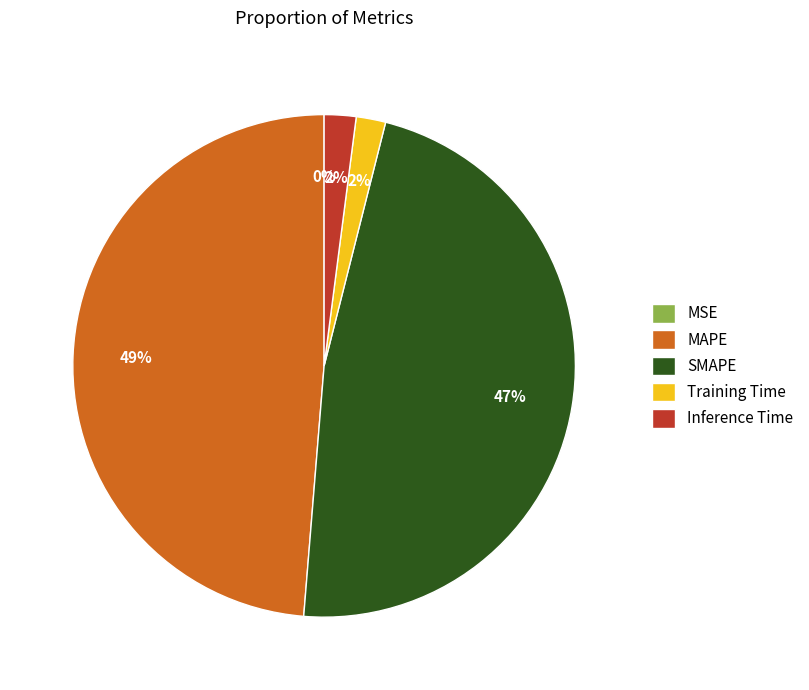

Between MAPE and Training Time, which is larger?

MAPE